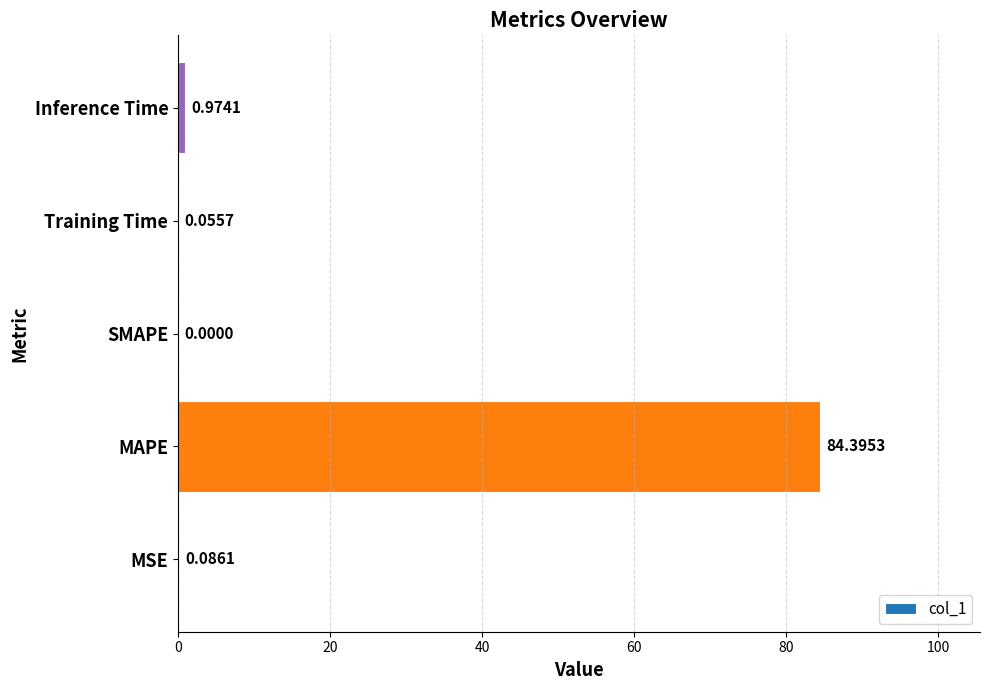

What is the change in value from MAPE to Inference Time?

-83.4